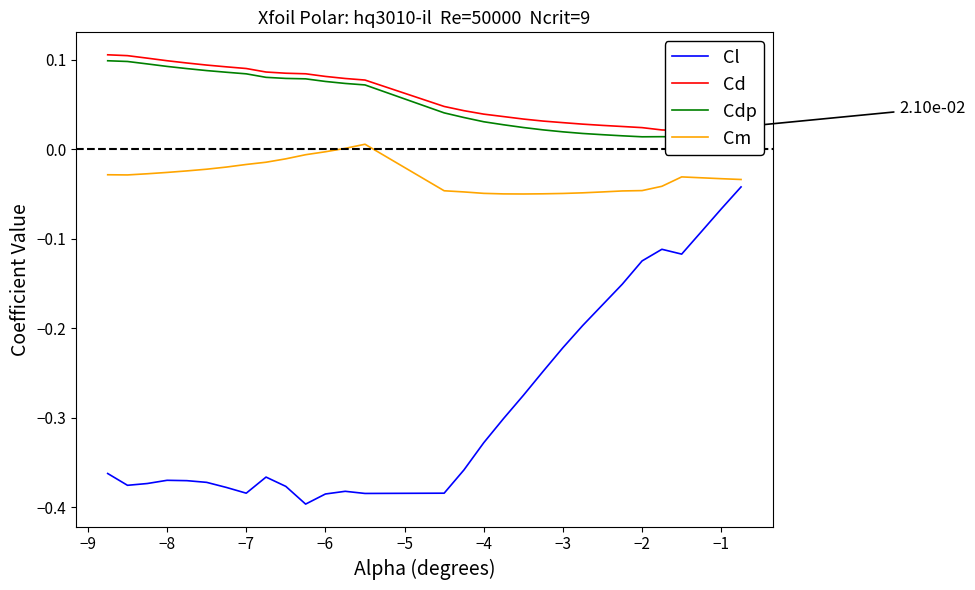

Which series has the largest total across all categories?

Cd